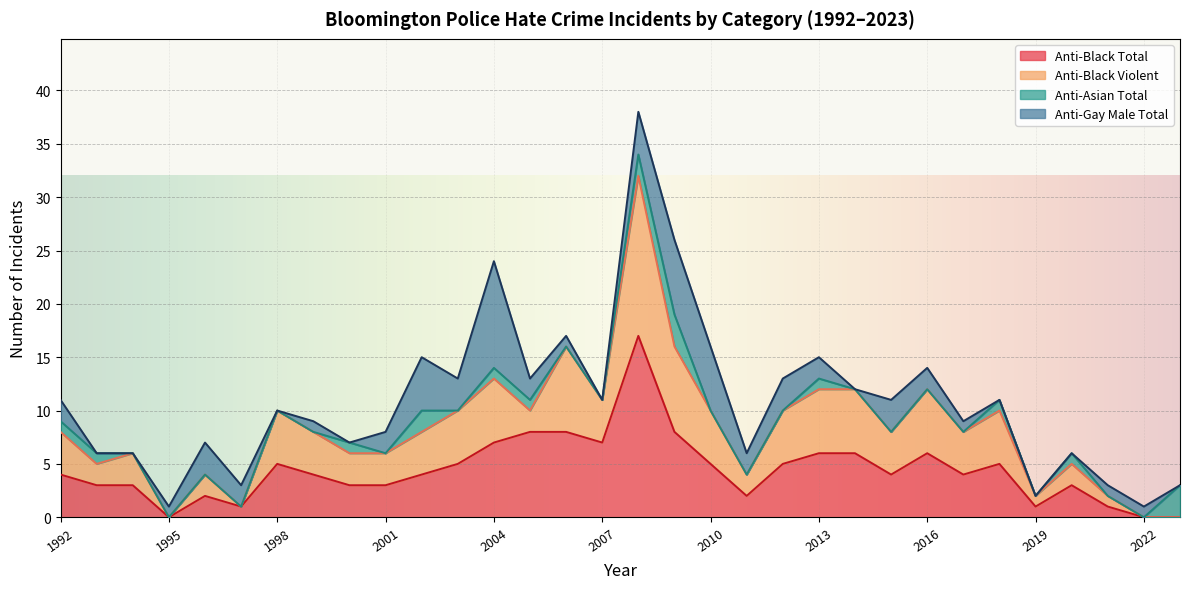

The value of Anti-Black Total at 2022 is -10. True or false?

False